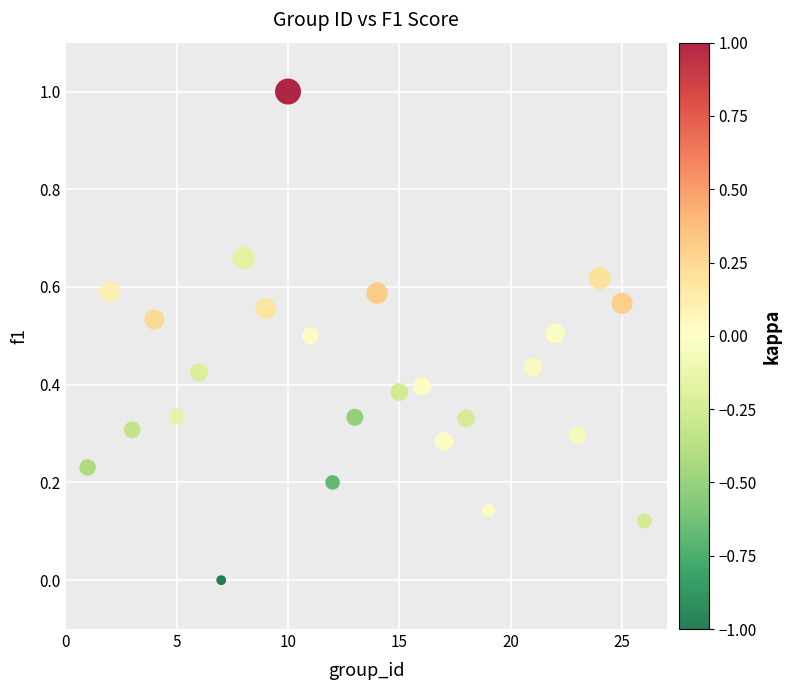

What is the range of X values (max minus min)?

25.0